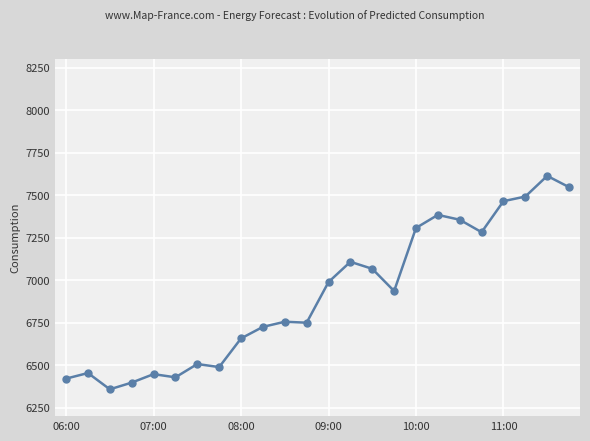

What is the value of the 16th point from the left?

6936.4